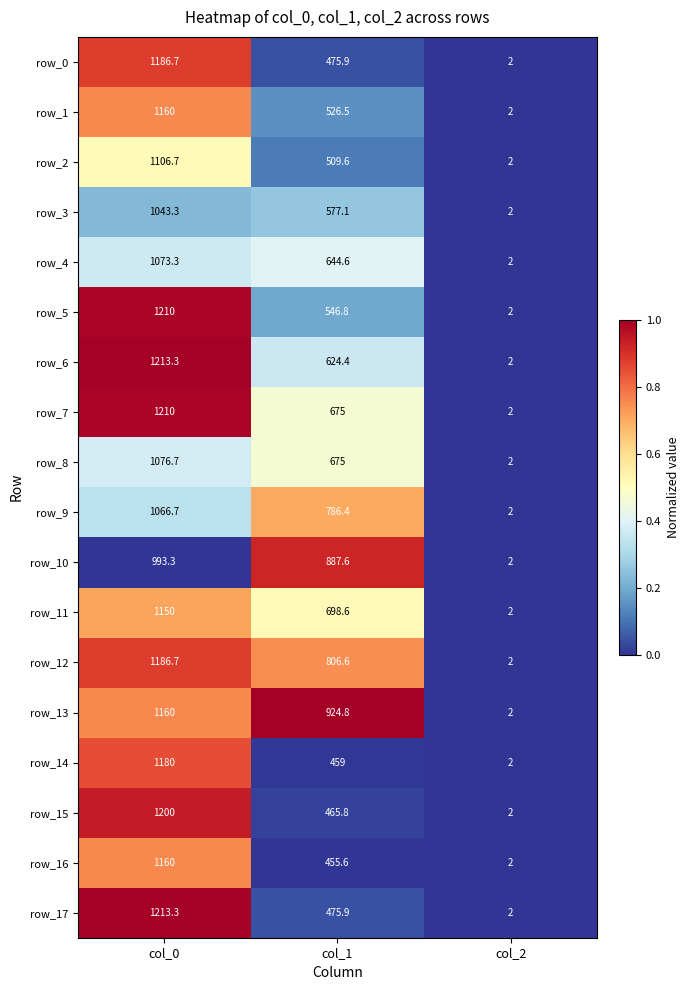

The row_9 series shows 2.0 at col_2. True or false?

True